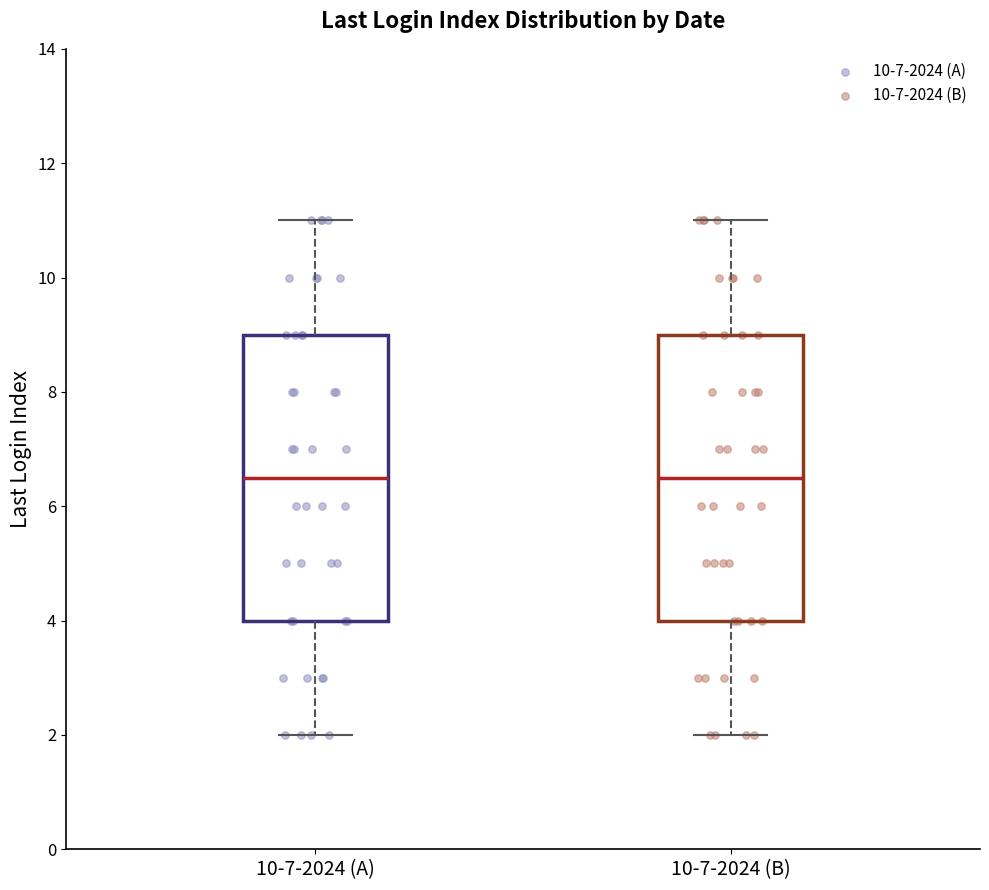

Reading left to right, read every box against the y-axis: the position of its median line, the range the box covers, and the ends of its whiskers. The values are not printed on the chart, so give them approximately, as read against the axis.

10-7-2024 (A): median 6.6, box 4.0 to 9.0, whiskers 2.0 to 11.0
10-7-2024 (B): median 6.6, box 4.0 to 9.0, whiskers 2.0 to 11.0